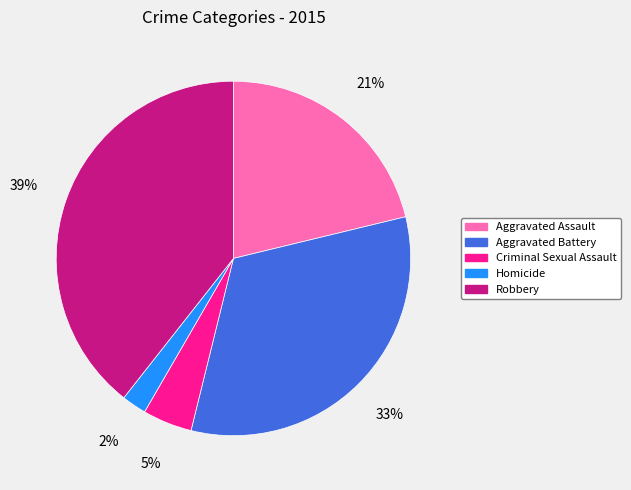

Which has a higher value, Aggravated Battery or Aggravated Assault?

Aggravated Battery